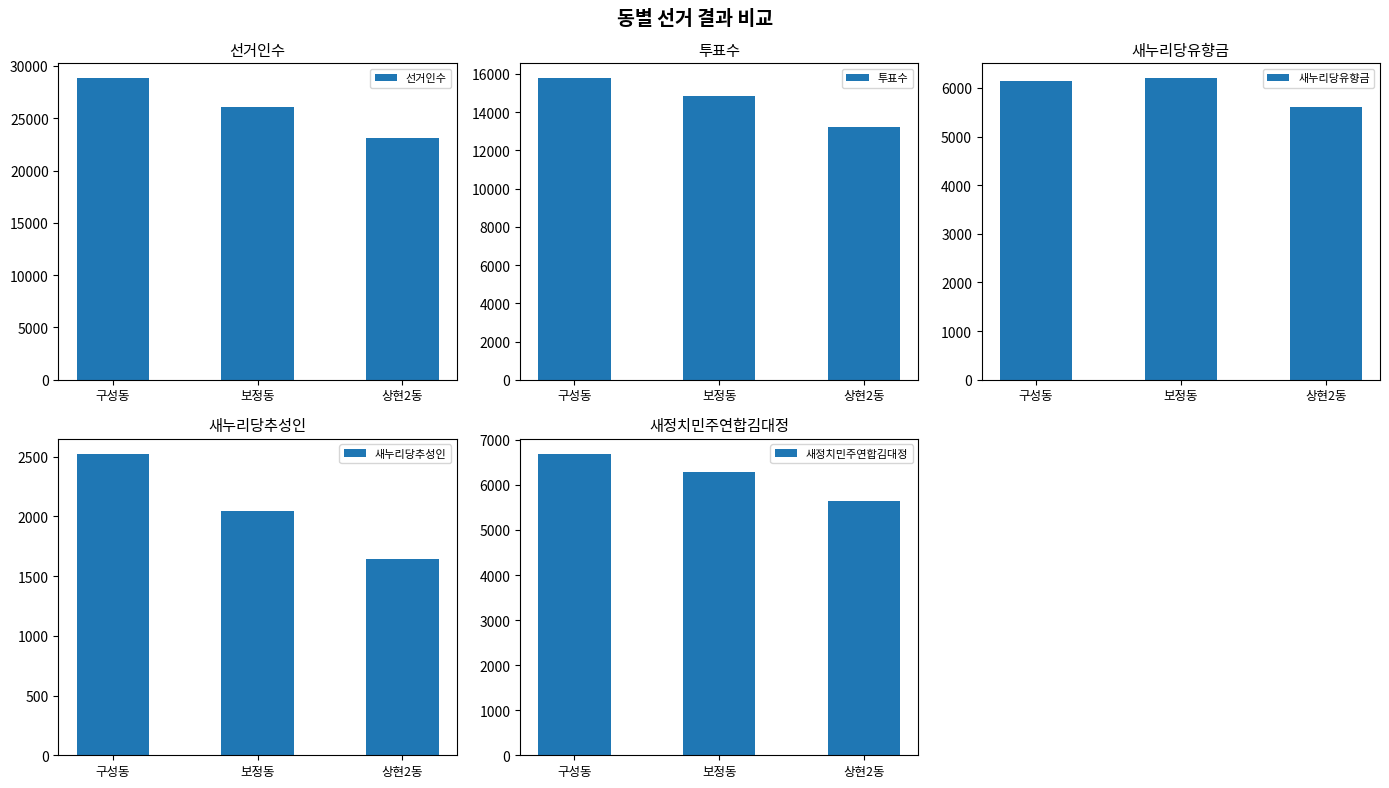

At which category is the sum across all series the highest?

구성동